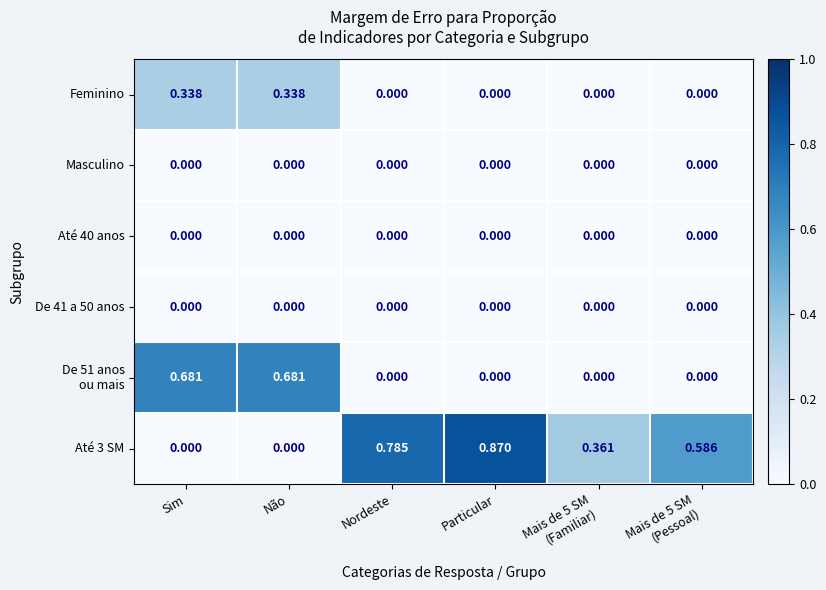

Count the number of categories in the chart.

6